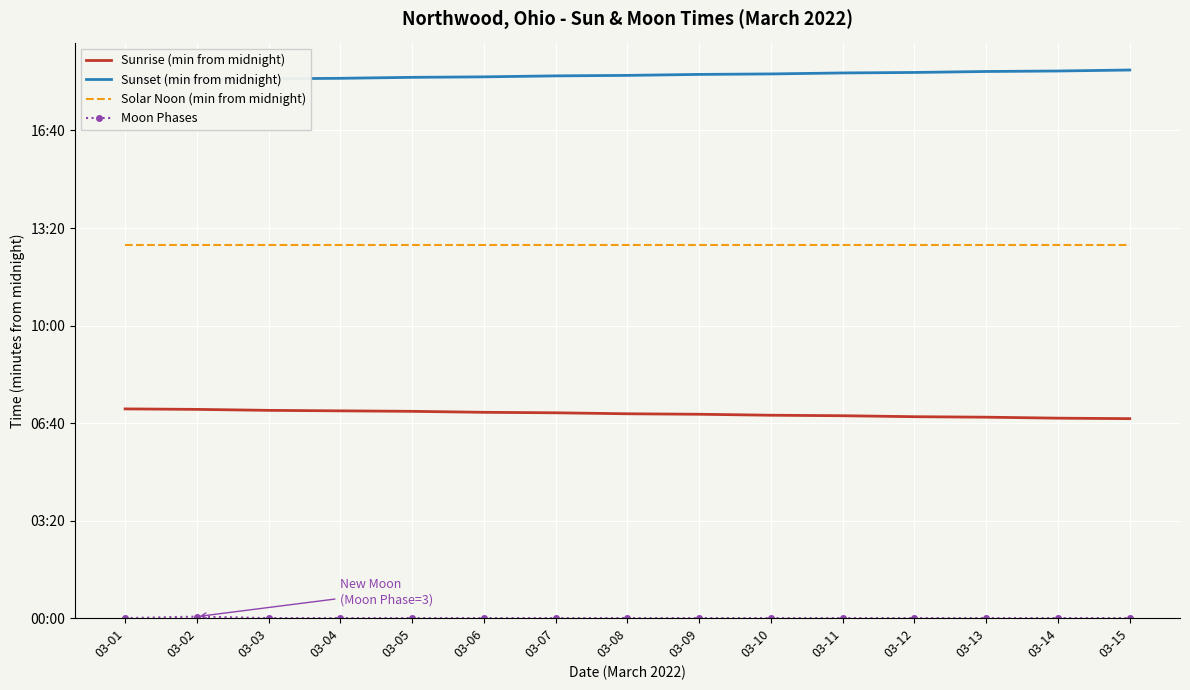

True or false: Sunrise (min from midnight) and Solar Noon (min from midnight) intersect in this chart.

False